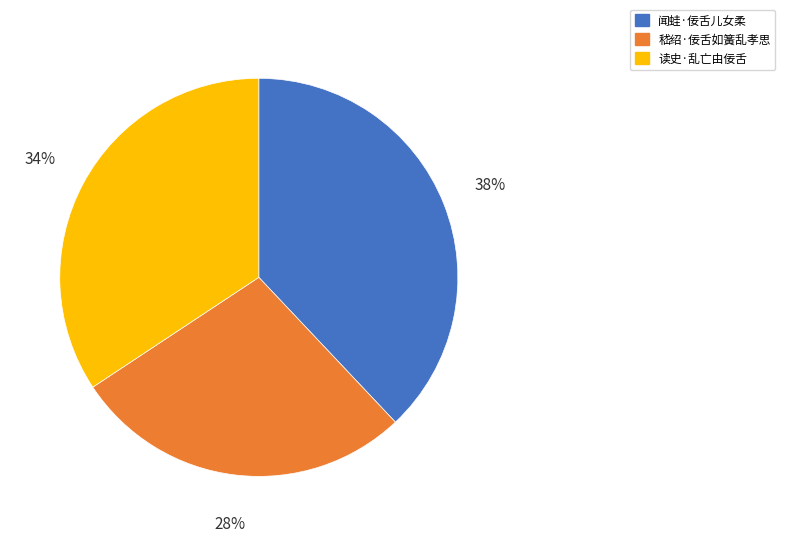

Combined, do 闻蛙·佞舌儿女柔 and 读史·乱亡由佞舌 account for over 50%?

Yes